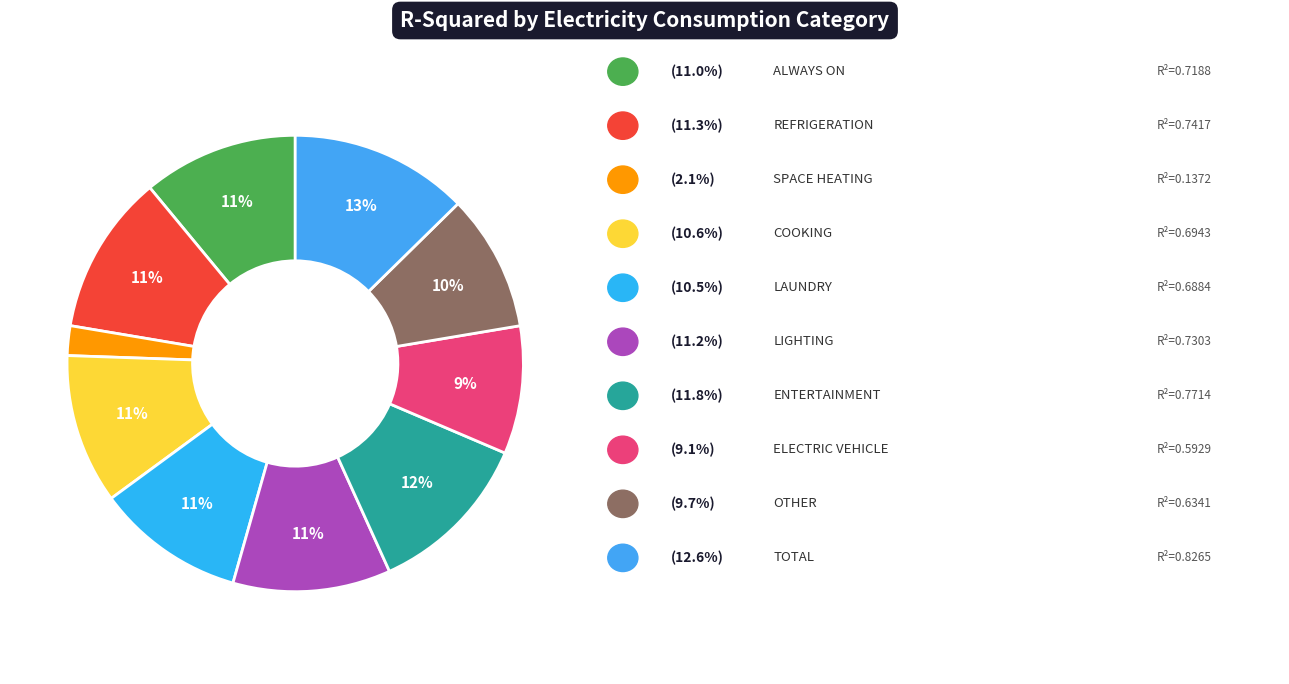

Count the number of slices in the pie.

10